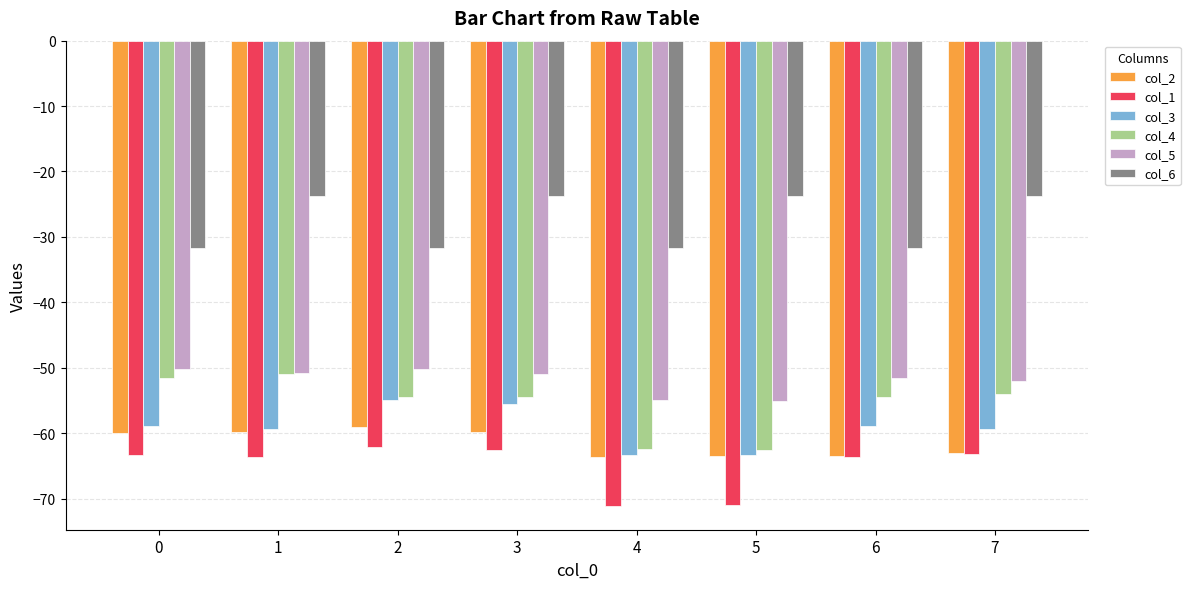

Does the chart contain any negative values?

Yes